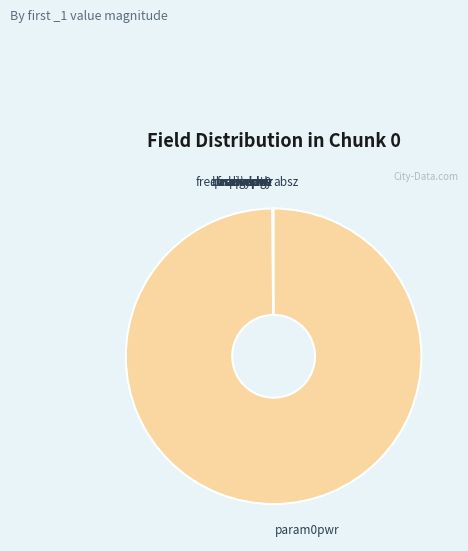

Is there a majority slice in this chart?

Yes